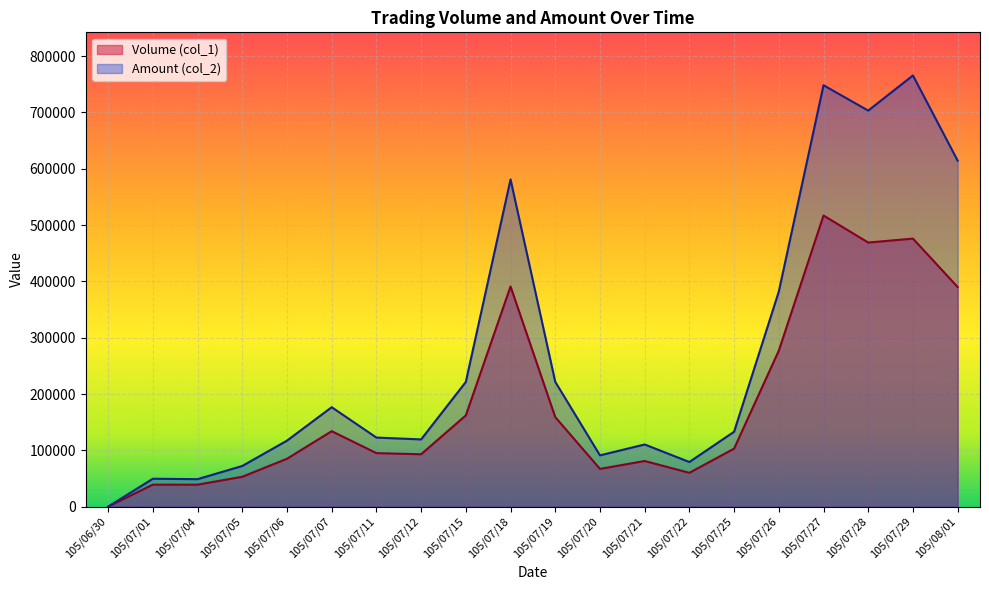

What is the total value across all series at 105/07/04?

87750